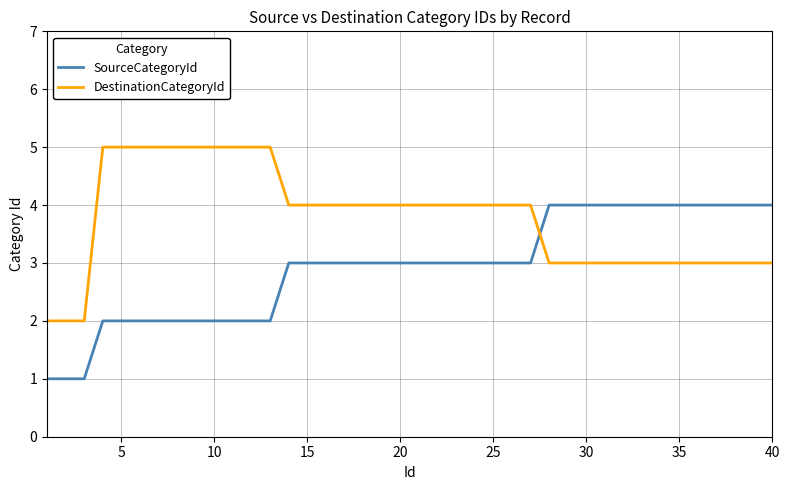

True or false: SourceCategoryId and DestinationCategoryId cross at least once.

True